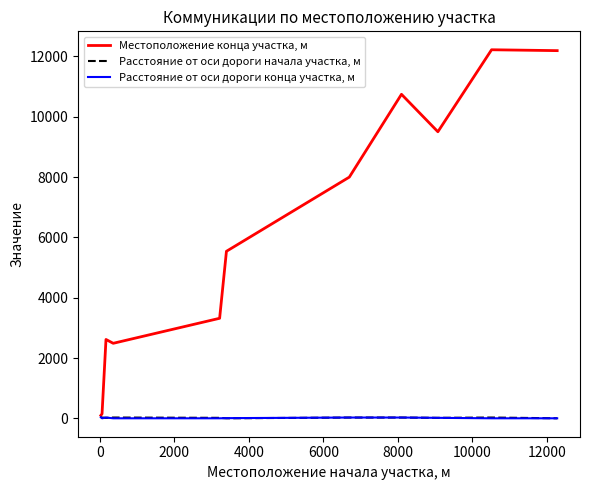

How many categories are shown in the chart?

11